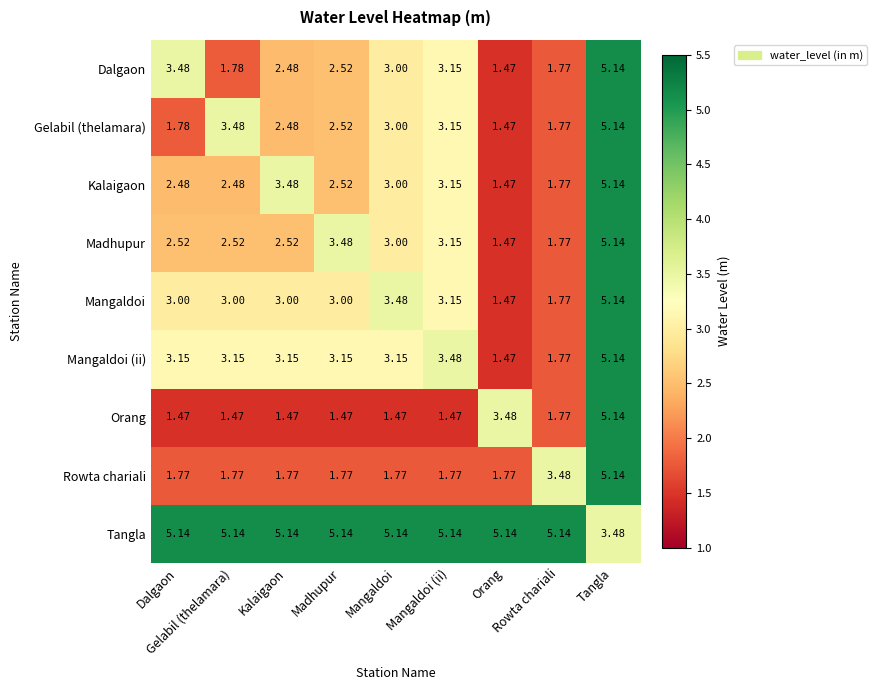

What is the difference between the highest and lowest values at Gelabil (thelamara)?

3.7